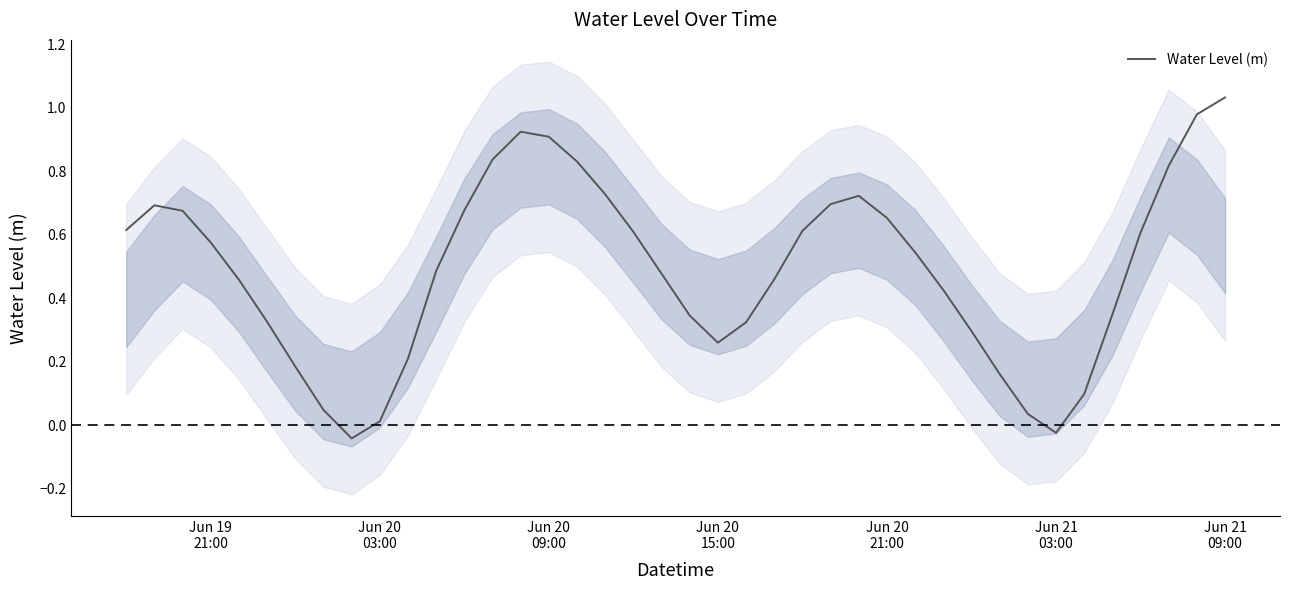

How many values are above zero?

38